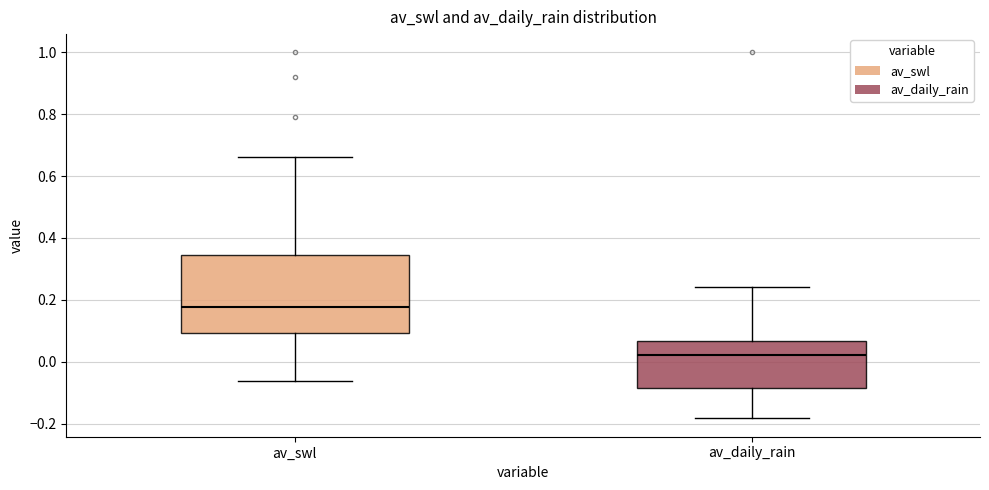

Where is the lower edge of the box for av_daily_rain on the y-axis? The values are not printed on the chart, so give them approximately, as read against the axis.

-0.08